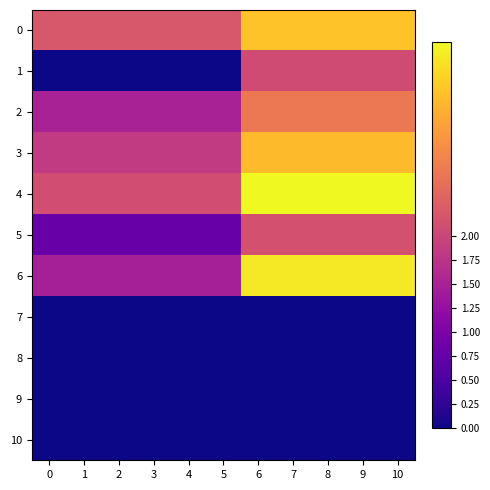

How many categories are shown in the chart?

11